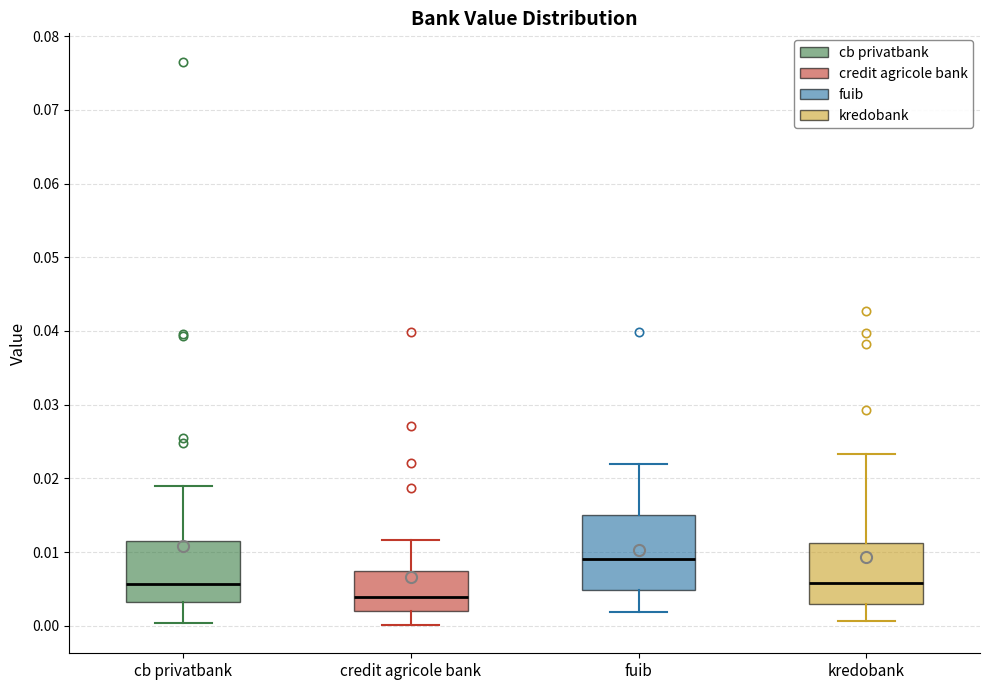

Where does the lower whisker of the box for cb privatbank end on the y-axis? The values are not printed on the chart, so give them approximately, as read against the axis.

0.000